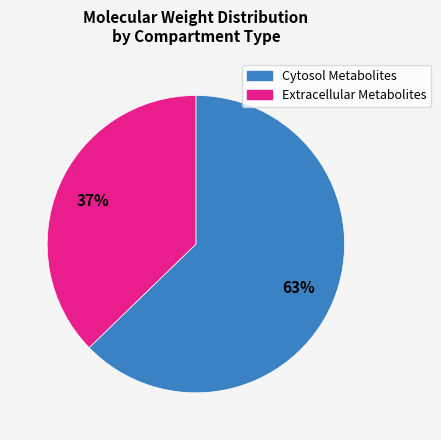

Is there any slice that represents more than half of the pie?

Yes